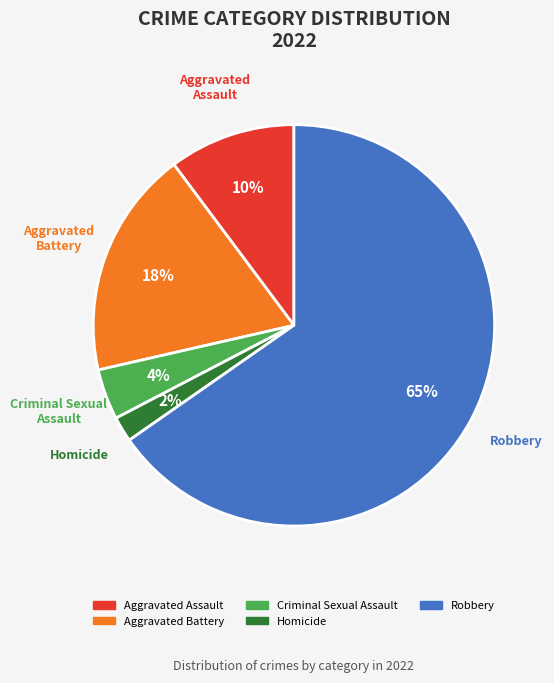

To the nearest percent, what portion does Aggravated Battery represent?

18%